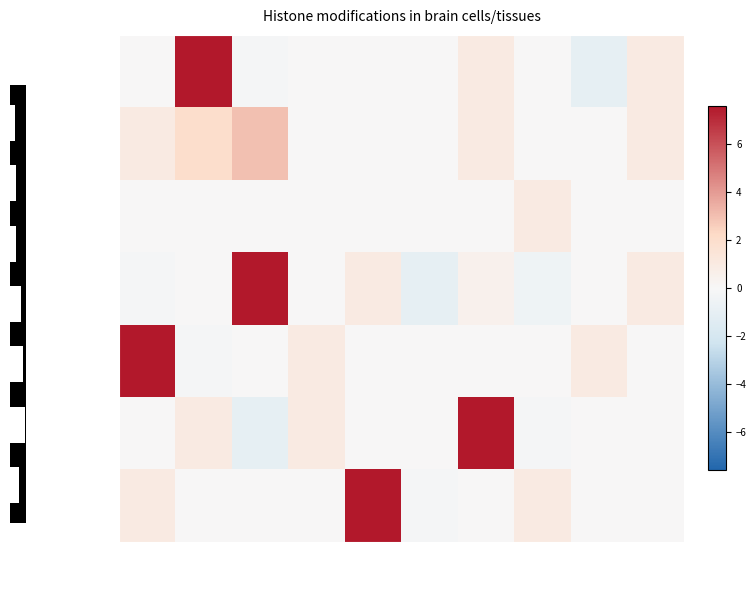

How many values in Sample_G are below zero?

1